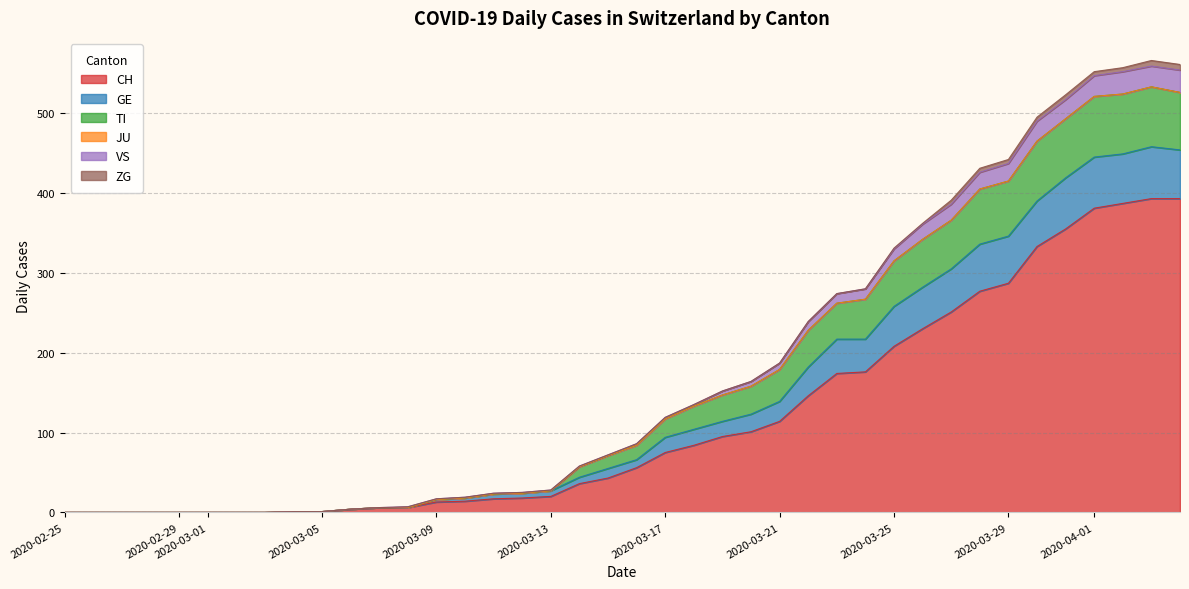

The CH series shows 114 at 2020-03-21. True or false?

True